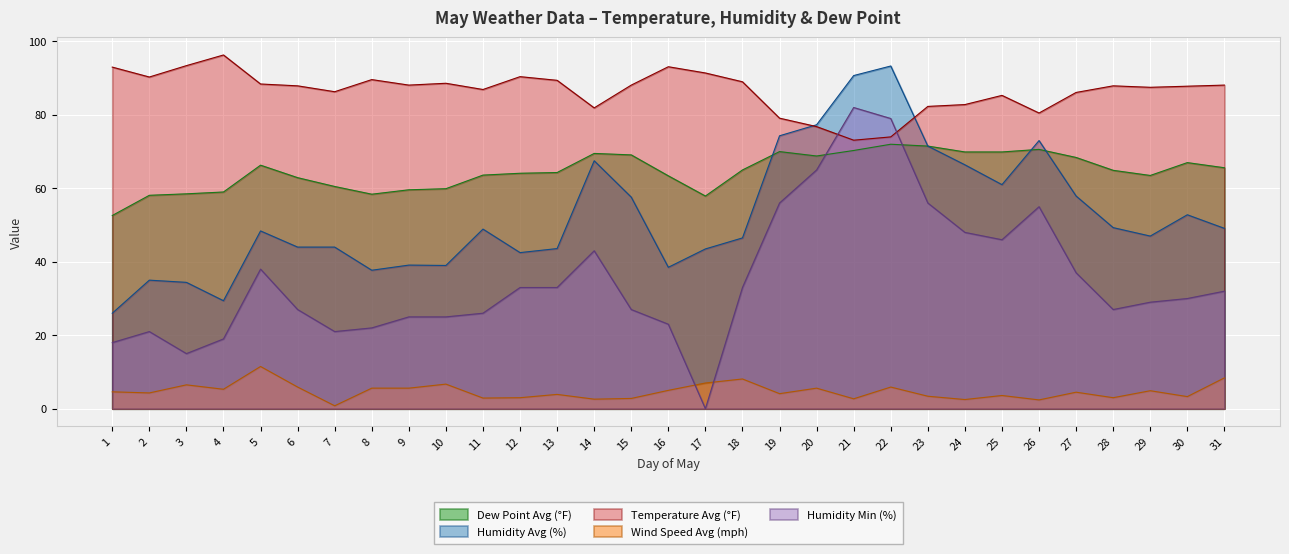

Rank the categories by Temperature Avg (°F) value from lowest to highest.

21, 22, 20, 19, 26, 14, 23, 24, 25, 27, 7, 11, 29, 30, 6, 28, 9, 15, 31, 5, 10, 18, 13, 8, 2, 12, 17, 1, 16, 3, 4